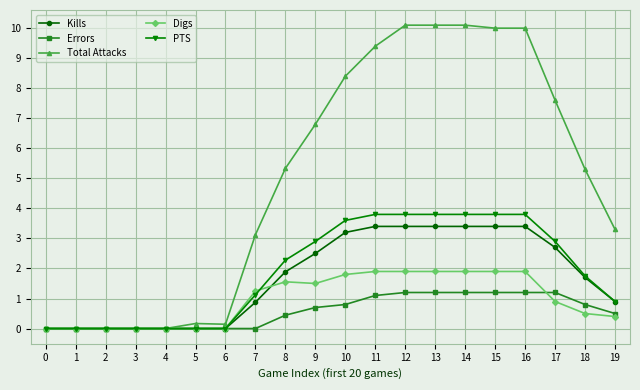

True or false: Kills has a value of 0.9 at 12.

False